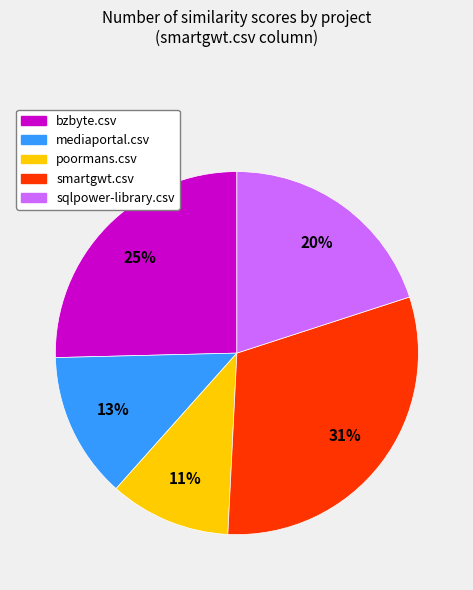

To the nearest percent, what is the combined percentage of poormans.csv and sqlpower-library.csv?

31%